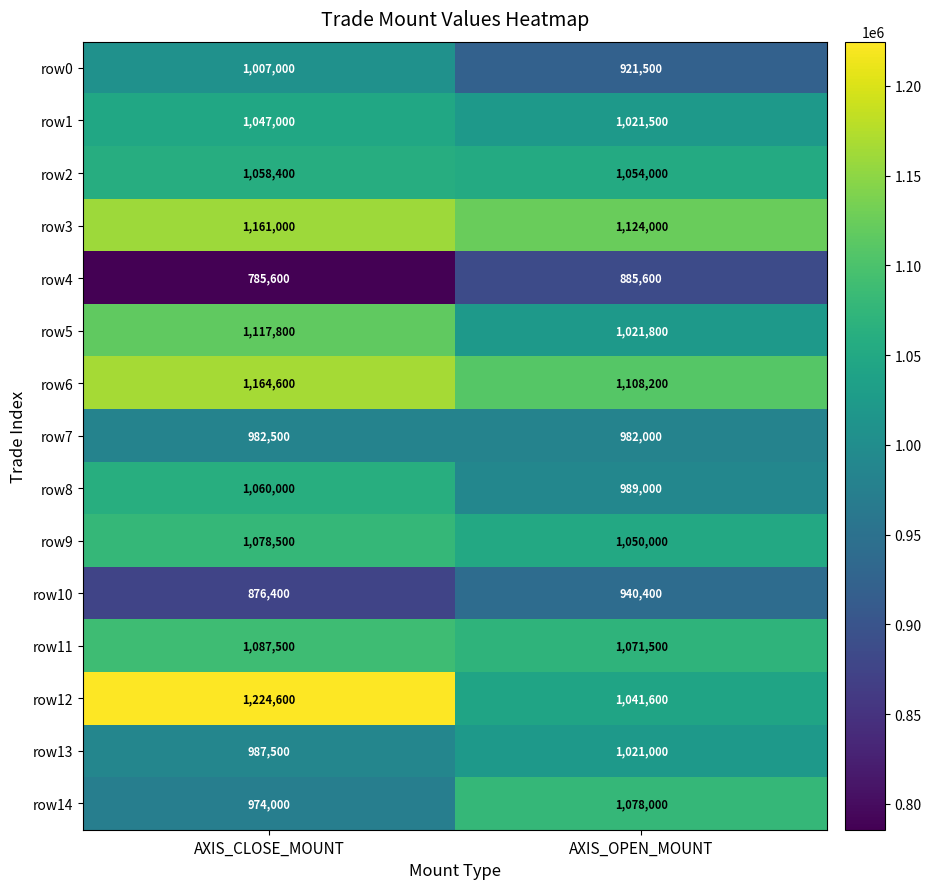

Reading left to right, transcribe all the data shown in this chart.

row0: AXIS_CLOSE_MOUNT=1007000	AXIS_OPEN_MOUNT=921500
row1: AXIS_CLOSE_MOUNT=1047000	AXIS_OPEN_MOUNT=1021500
row2: AXIS_CLOSE_MOUNT=1058400	AXIS_OPEN_MOUNT=1054000
row3: AXIS_CLOSE_MOUNT=1161000	AXIS_OPEN_MOUNT=1124000
row4: AXIS_CLOSE_MOUNT=785600	AXIS_OPEN_MOUNT=885600
row5: AXIS_CLOSE_MOUNT=1117800	AXIS_OPEN_MOUNT=1021800
row6: AXIS_CLOSE_MOUNT=1164600	AXIS_OPEN_MOUNT=1108200
row7: AXIS_CLOSE_MOUNT=982500	AXIS_OPEN_MOUNT=982000
row8: AXIS_CLOSE_MOUNT=1060000	AXIS_OPEN_MOUNT=989000
row9: AXIS_CLOSE_MOUNT=1078500	AXIS_OPEN_MOUNT=1050000
row10: AXIS_CLOSE_MOUNT=876400	AXIS_OPEN_MOUNT=940400
row11: AXIS_CLOSE_MOUNT=1087500	AXIS_OPEN_MOUNT=1071500
row12: AXIS_CLOSE_MOUNT=1224600	AXIS_OPEN_MOUNT=1041600
row13: AXIS_CLOSE_MOUNT=987500	AXIS_OPEN_MOUNT=1021000
row14: AXIS_CLOSE_MOUNT=974000	AXIS_OPEN_MOUNT=1078000